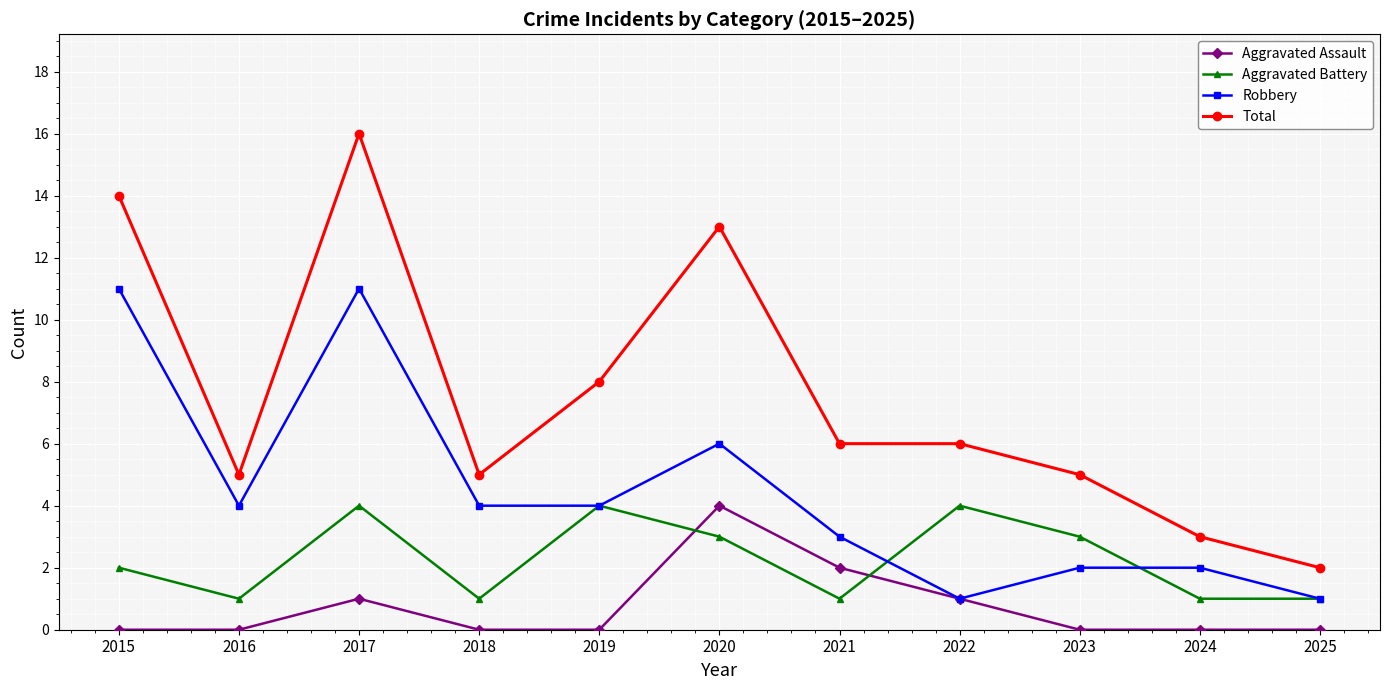

True or false: Aggravated Assault and Total cross at least once.

False